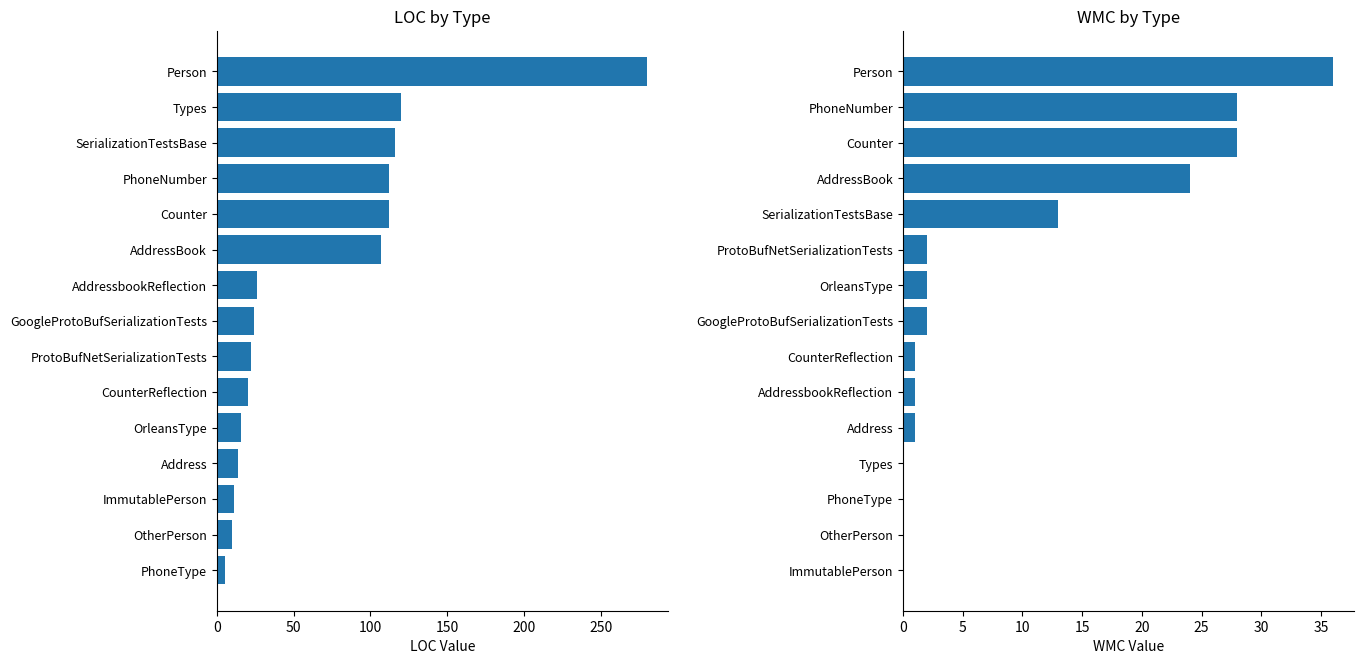

Is it true that WMC equals 1 at GoogleProtoBufSerializationTests?

False